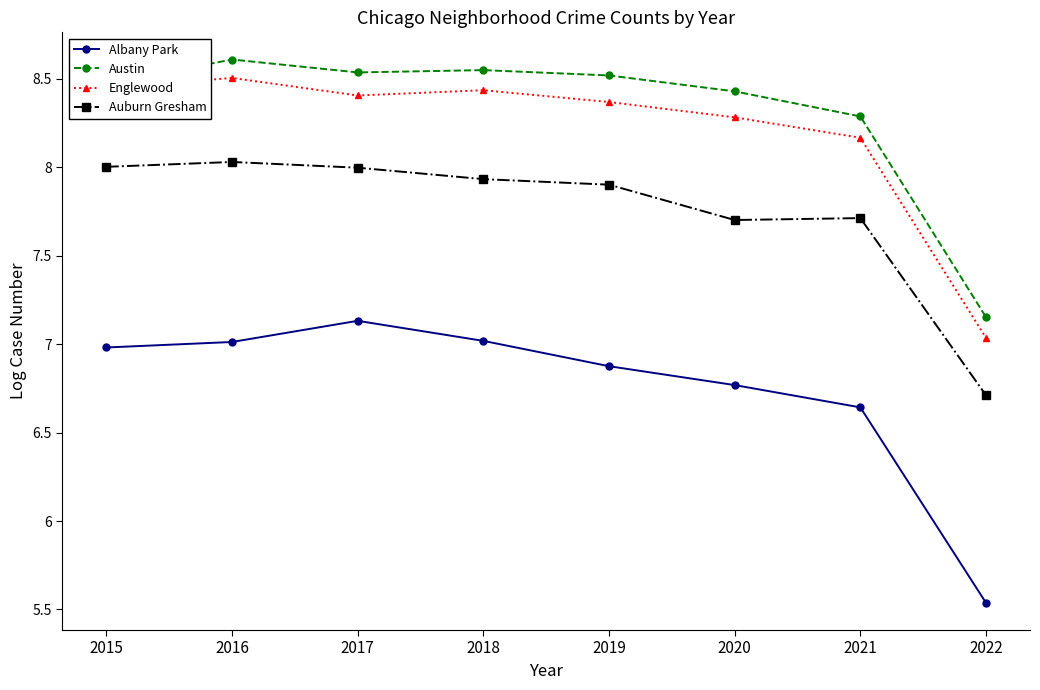

At which label does Auburn Gresham reach its peak?

2016